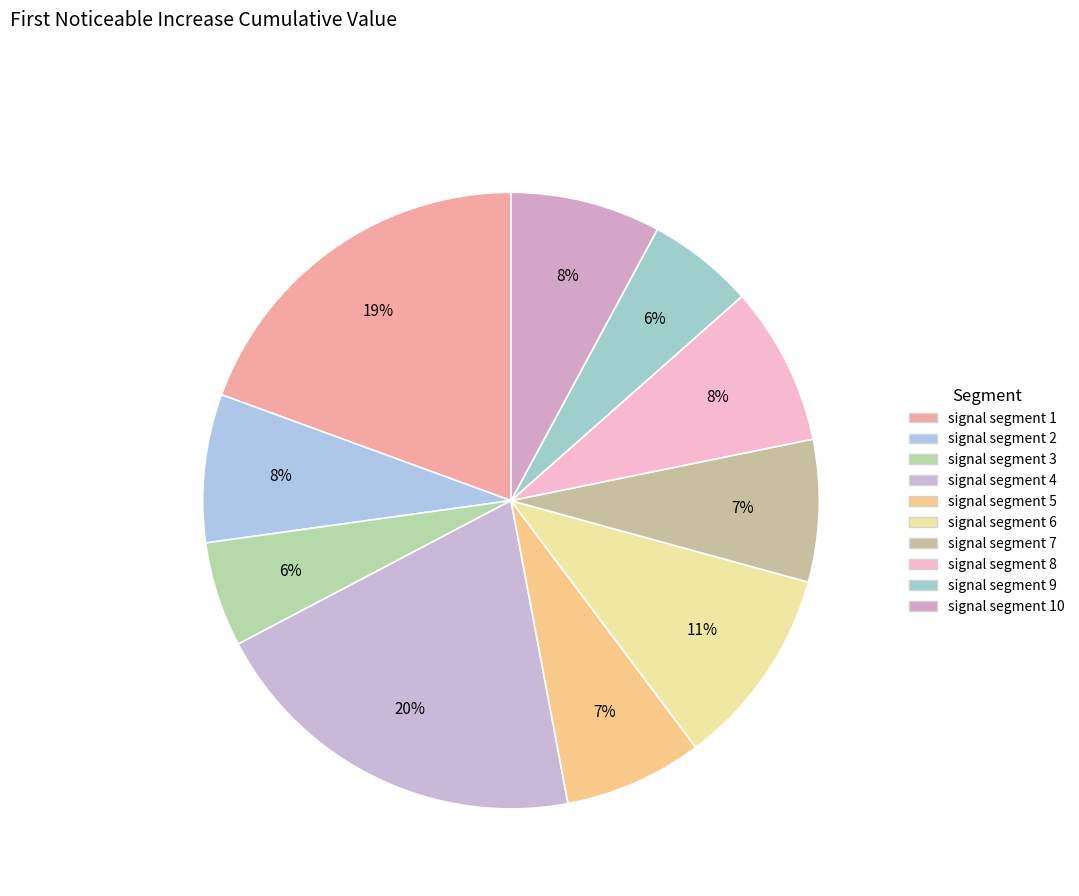

How many slices are in this pie chart?

10